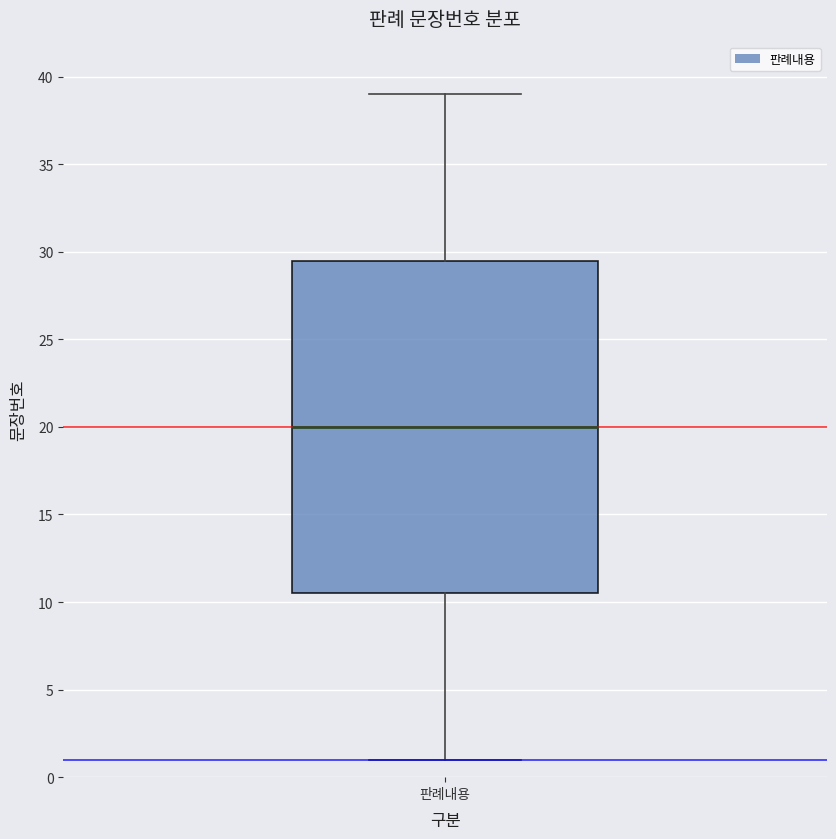

Read this box plot against the y-axis: the position of the median line, the range covered by the box, and the ends of both whiskers. The values are not printed on the chart, so give them approximately, as read against the axis.

median 20.0, box 10.5 to 29.5, whiskers 1.0 to 39.0